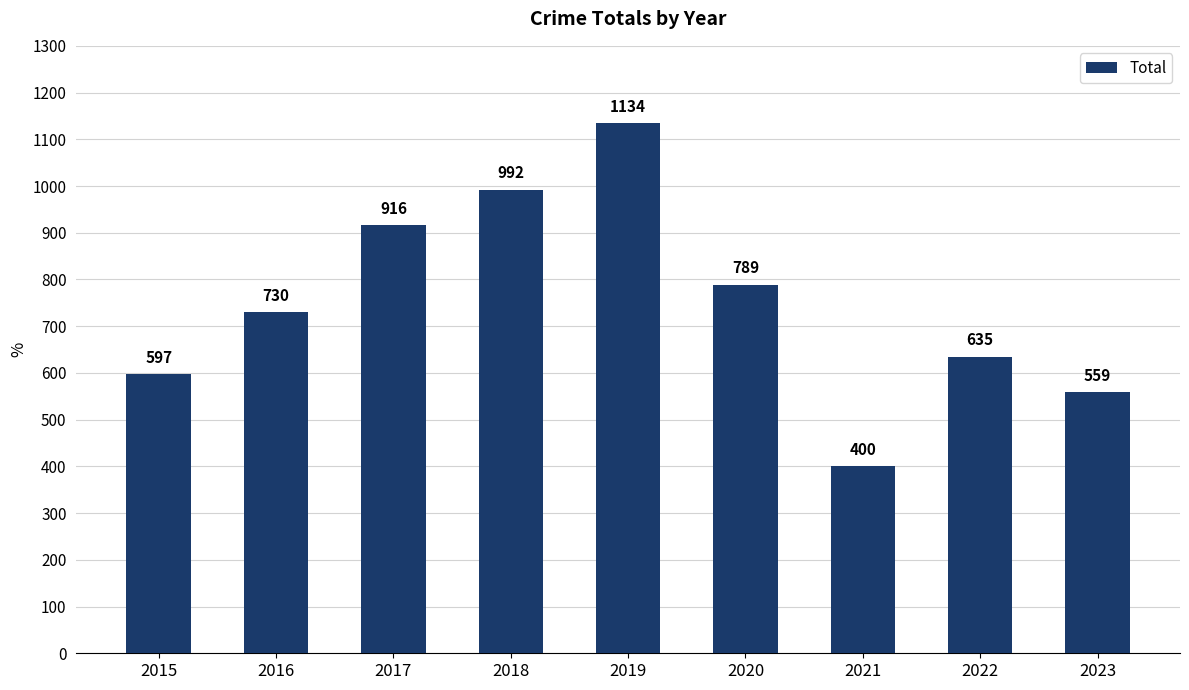

True or false: the data shows 213 at 2020.

False